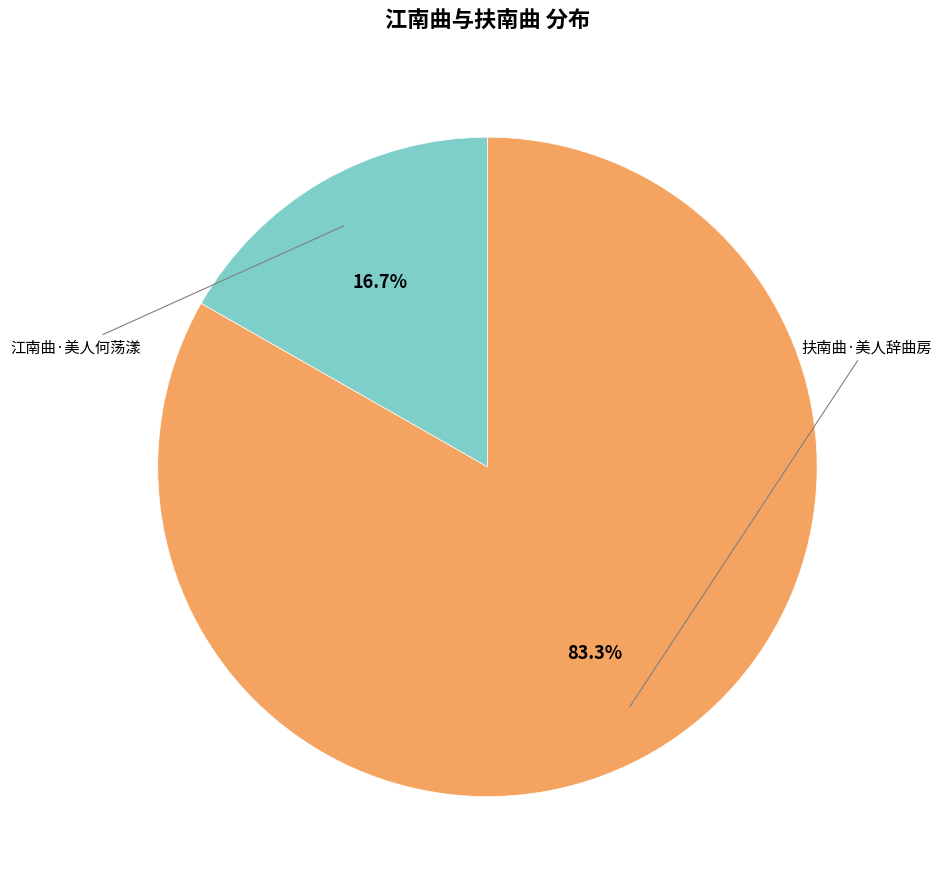

Is there any slice that represents more than half of the pie?

Yes